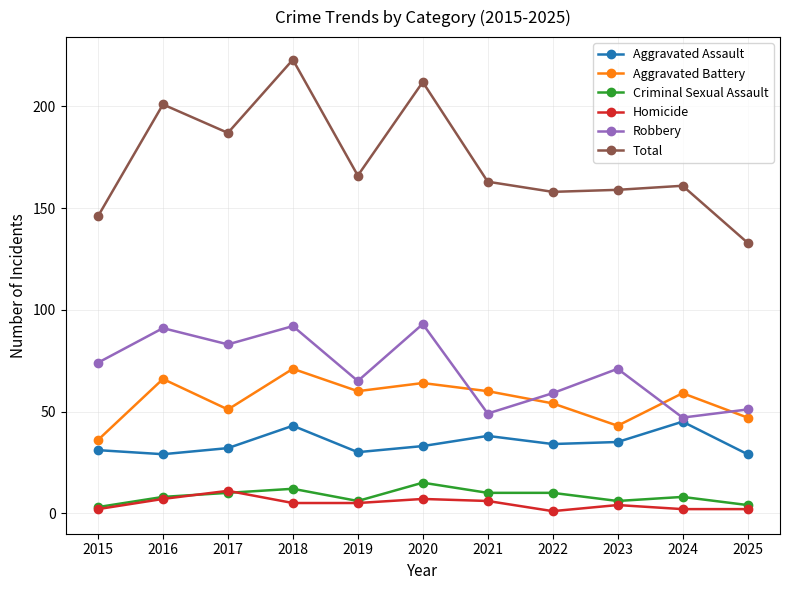

Reading right to left, transcribe all the data shown in this chart.

Aggravated Assault: 29	45	35	34	38	33	30	43	32	29	31
Aggravated Battery: 47	59	43	54	60	64	60	71	51	66	36
Criminal Sexual Assault: 4	8	6	10	10	15	6	12	10	8	3
Homicide: 2	2	4	1	6	7	5	5	11	7	2
Robbery: 51	47	71	59	49	93	65	92	83	91	74
Total: 133	161	159	158	163	212	166	223	187	201	146